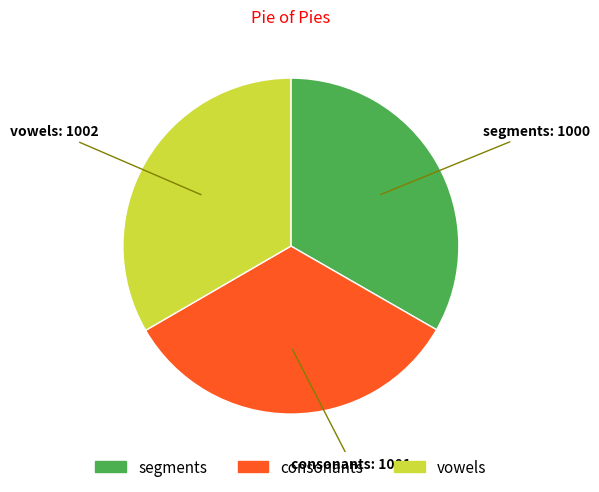

Is there a majority slice in this chart?

No